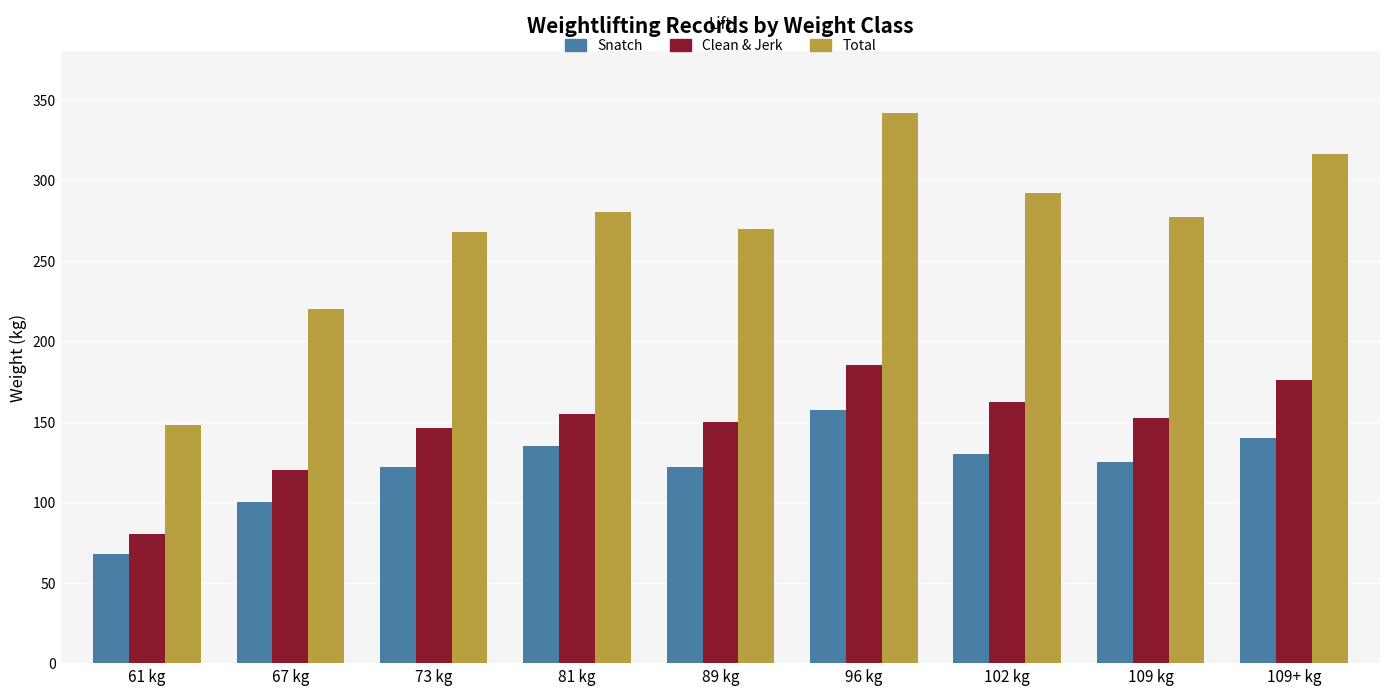

What is the approximate value of Clean & Jerk at 109+ kg, to the nearest 50?

200